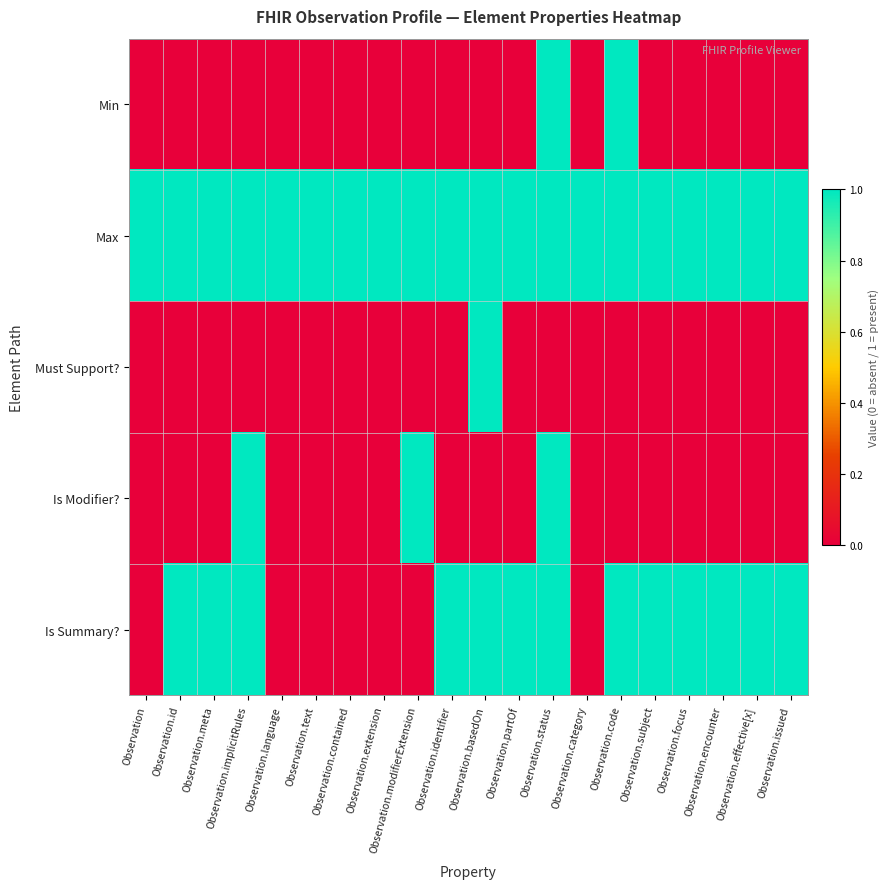

Which series has the largest total across all categories?

Max